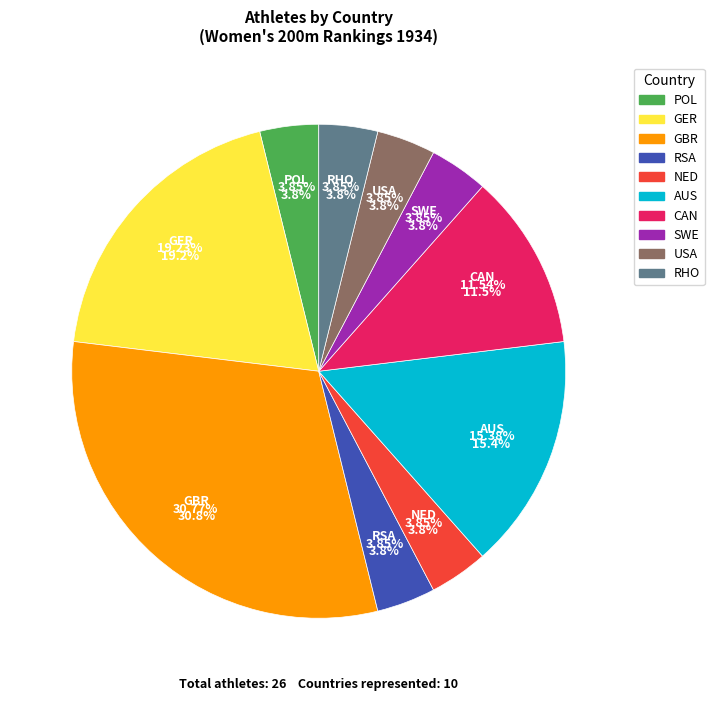

Which slice is the smallest?

POL